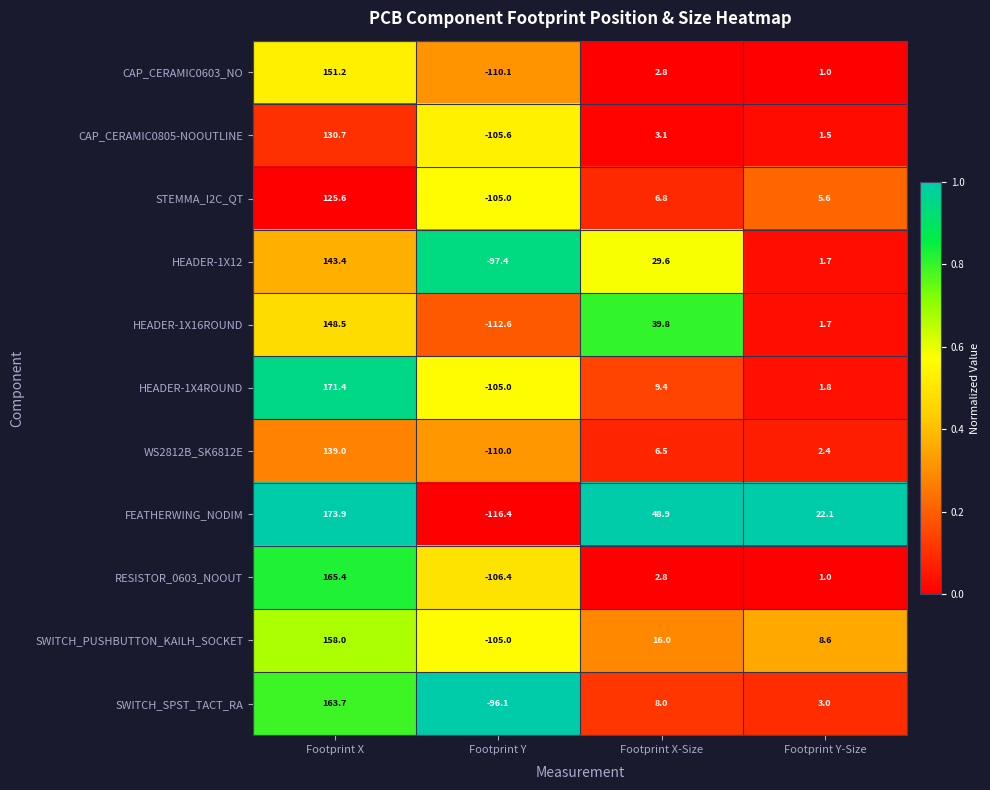

What is the difference between the CAP_CERAMIC0603_NO values at Footprint X and Footprint X-Size?

148.4